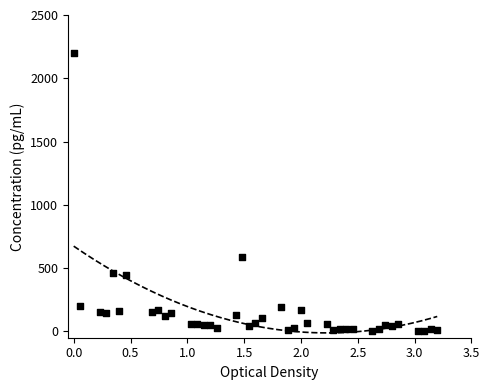

What is the range of Y values (max minus min)?

2200.0